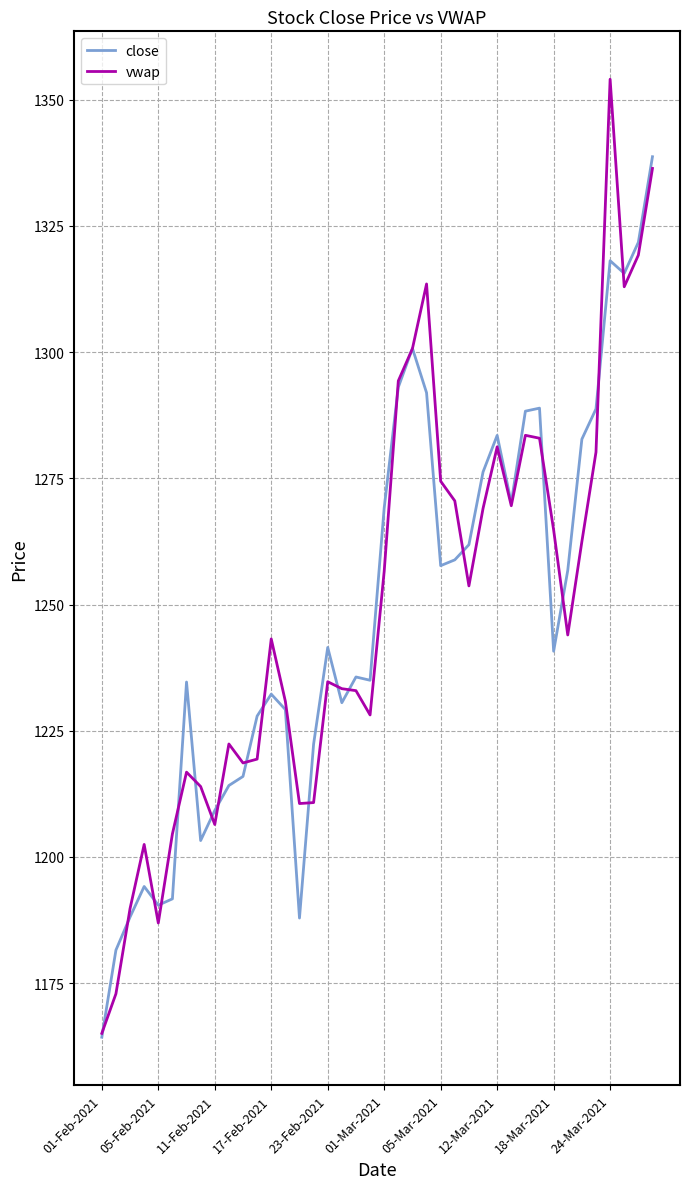

Rank the series by their maximum value, from lowest to highest.

close, vwap